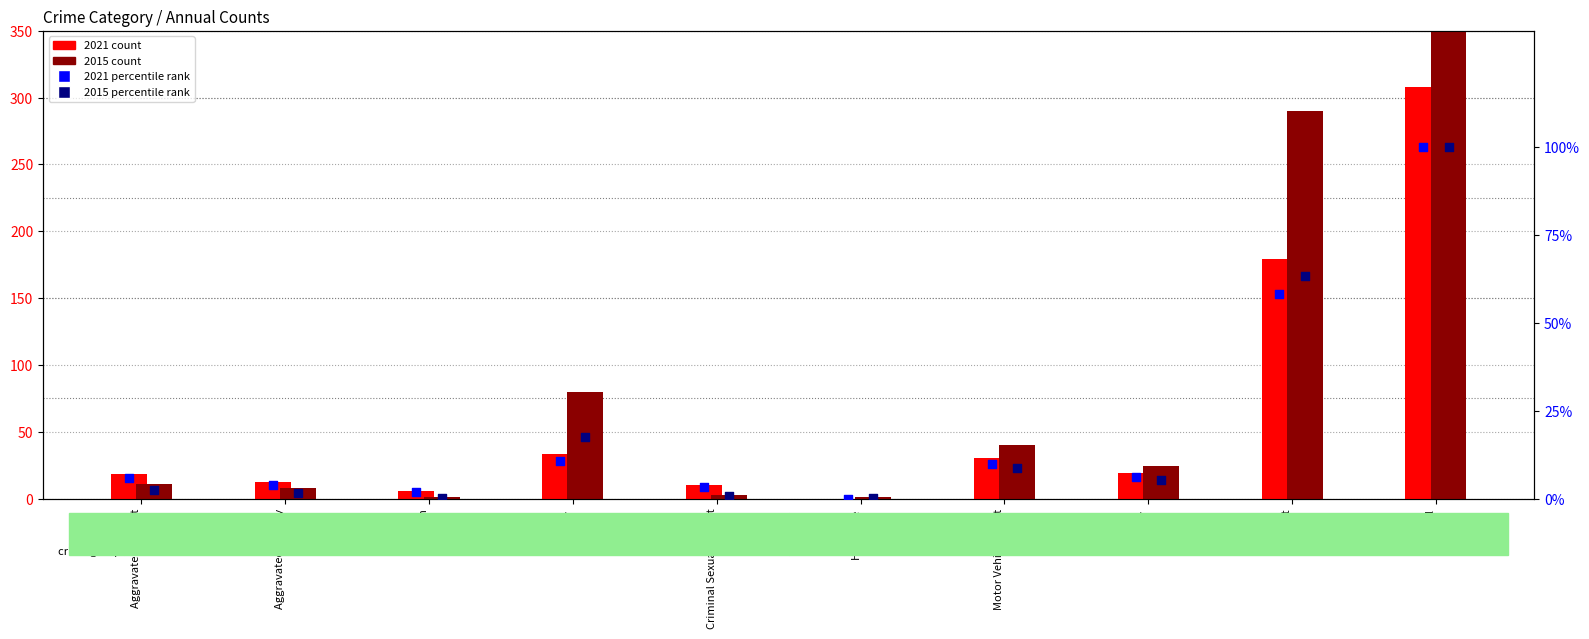

What is the total value across all series at Criminal Sexual Assault?

16.9